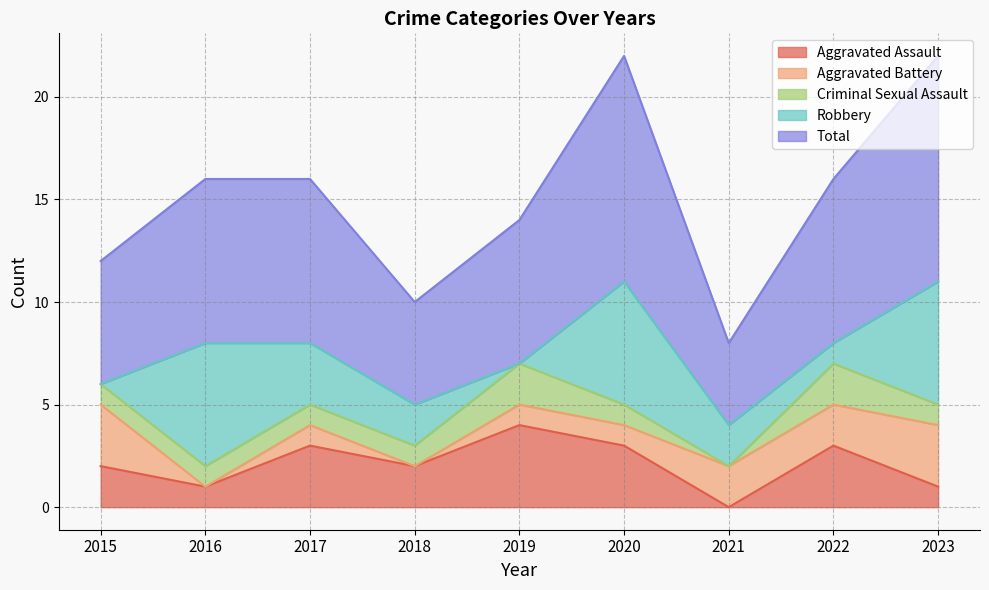

Reading left to right, extract all data points from this chart.

Aggravated Assault: 2	1	3	2	4	3	0	3	1
Aggravated Battery: 3	0	1	0	1	1	2	2	3
Criminal Sexual Assault: 1	1	1	1	2	1	0	2	1
Robbery: 0	6	3	2	0	6	2	1	6
Total: 6	8	8	5	7	11	4	8	11